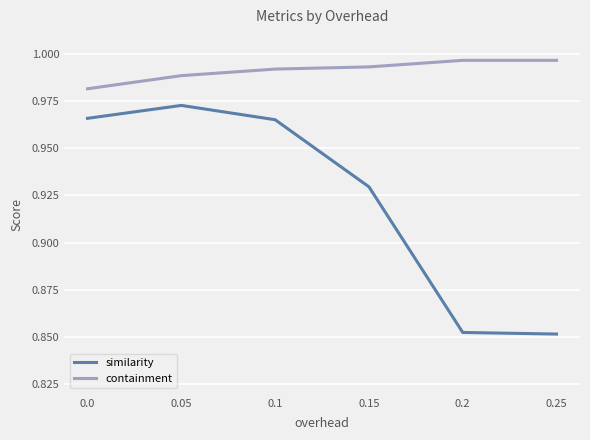

Which series has the widest spread of values?

similarity